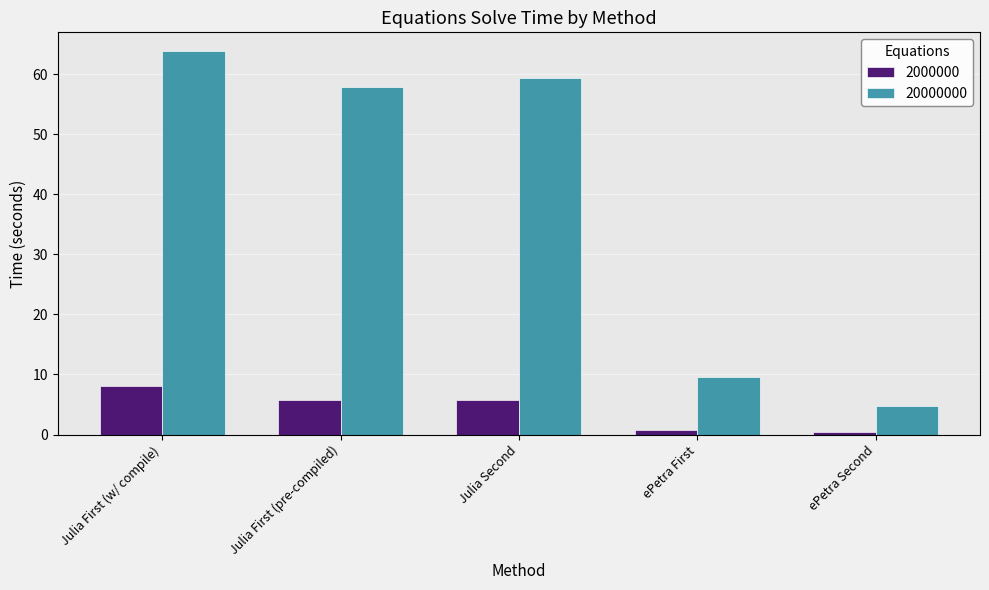

Rank the series at Julia First (w/ compile) from highest to lowest value.

20000000, 2000000